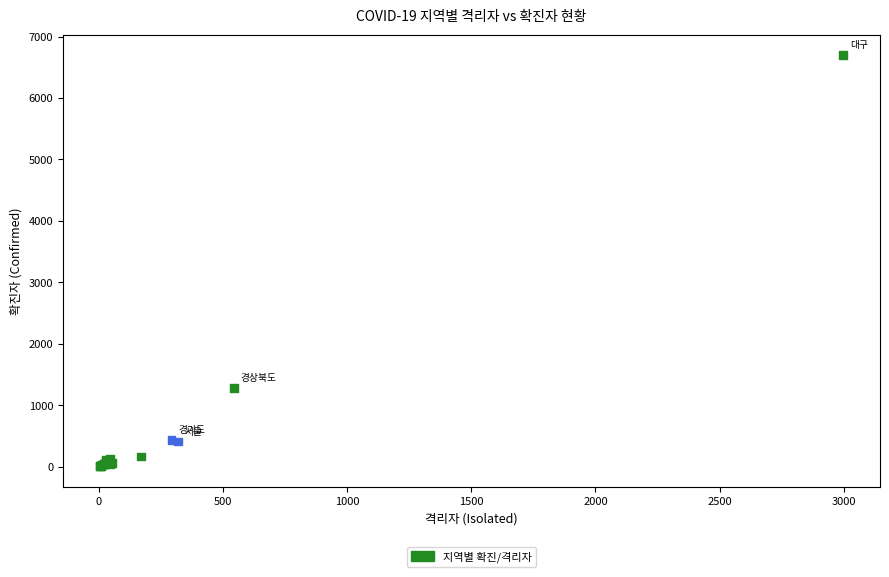

What Y value in the scatter plot is closest to 3353?

1285